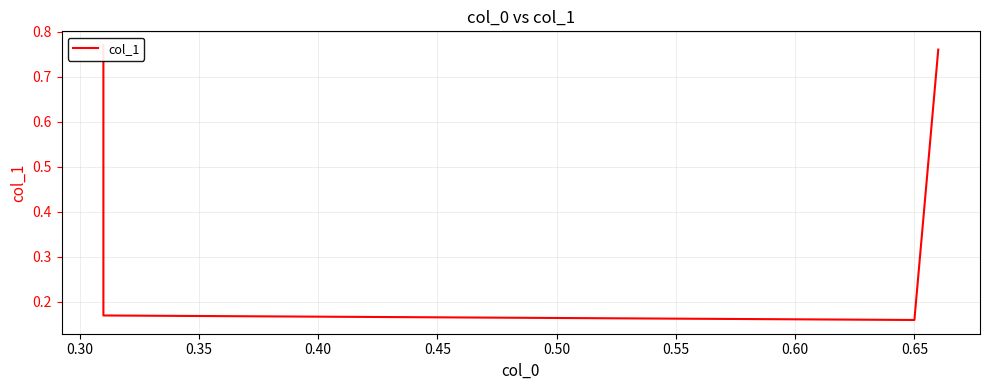

Which has a higher value, 0.25 or 0.35?

0.25